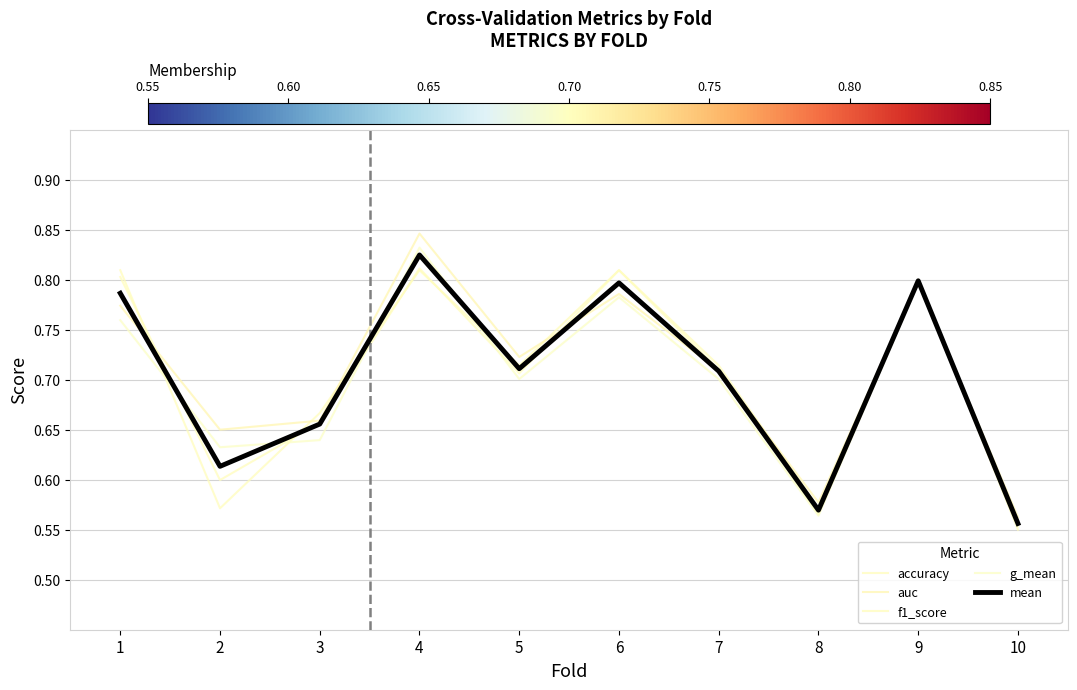

Does the chart have visible grid lines?

Yes